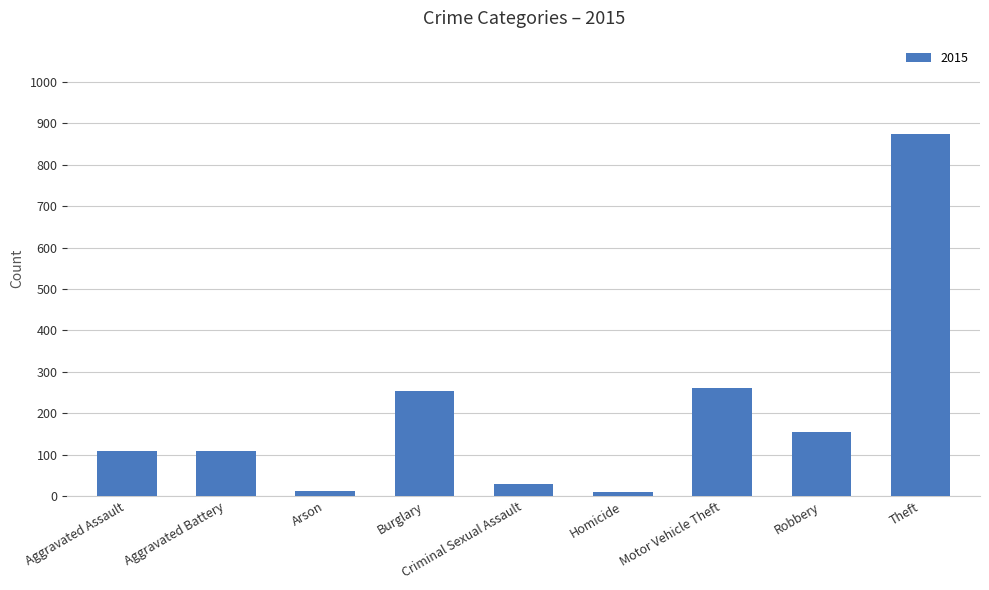

What is the label of the 4th bar from the left?

Burglary